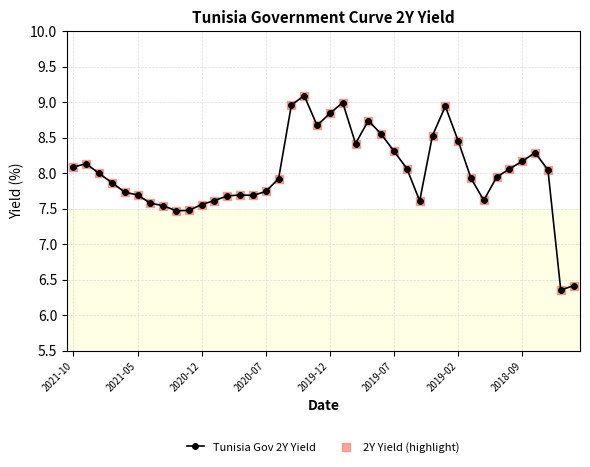

True or false: the data has more than 2 interior local peaks.

True